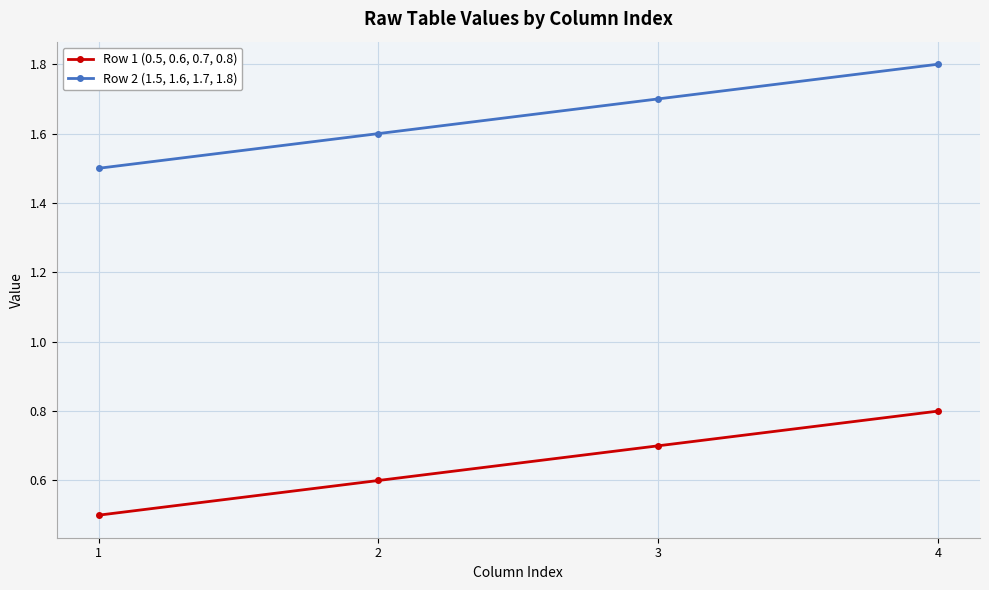

What value does the Row 2 (1.5, 1.6, 1.7, 1.8) series have at 2?

1.6